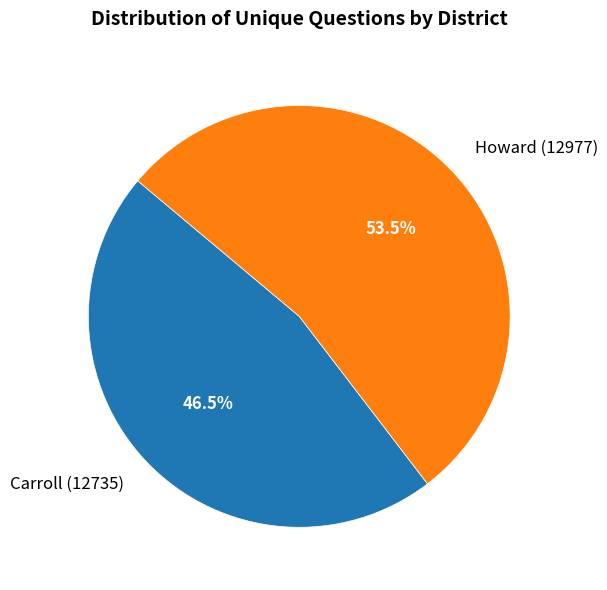

Which category has the biggest portion of the pie?

Howard (12977)